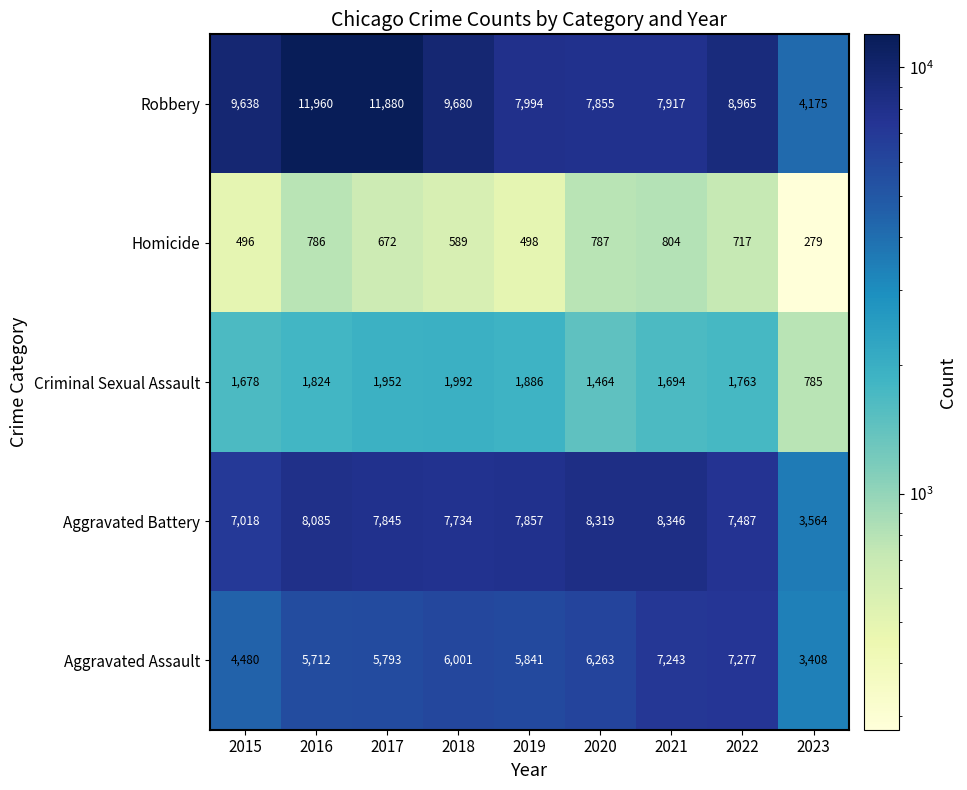

Rank the series at 2022 from highest to lowest value.

Robbery, Aggravated Battery, Aggravated Assault, Criminal Sexual Assault, Homicide